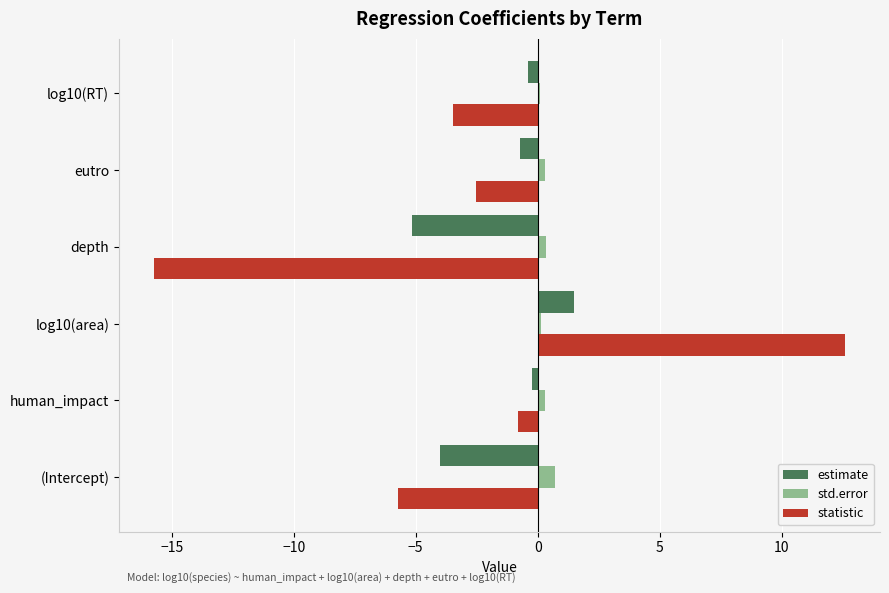

Rank the series by their maximum value, from lowest to highest.

std.error, estimate, statistic